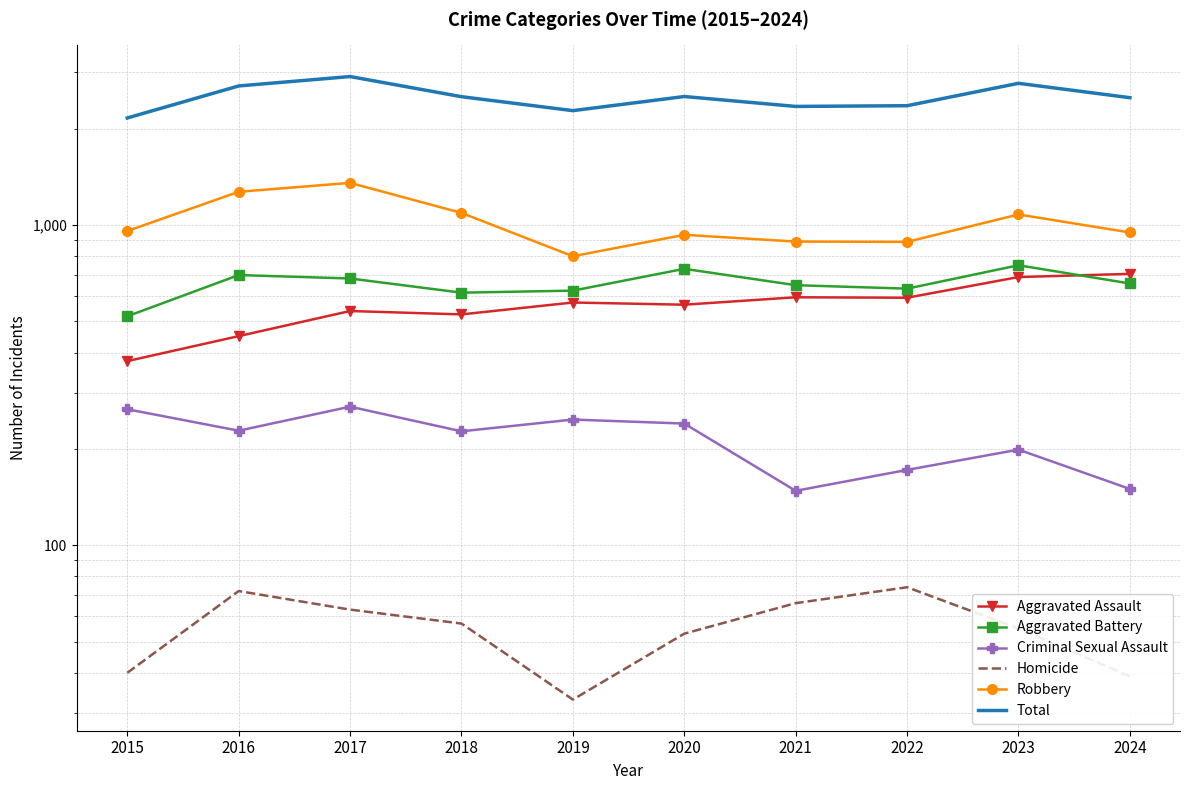

What is the value of the Criminal Sexual Assault point at the 7th from the left?

148